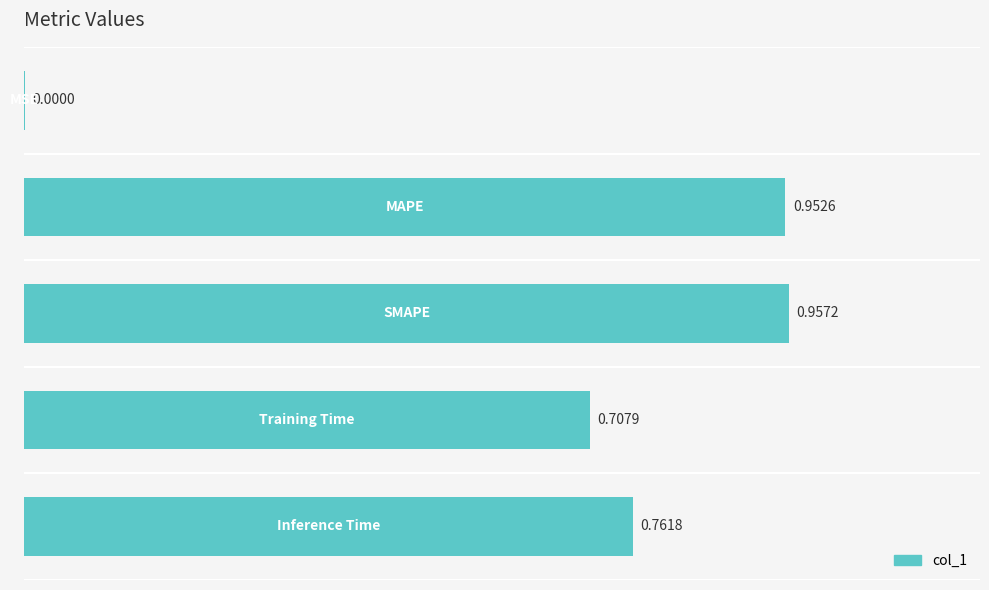

What is the sum of all values?

3.4